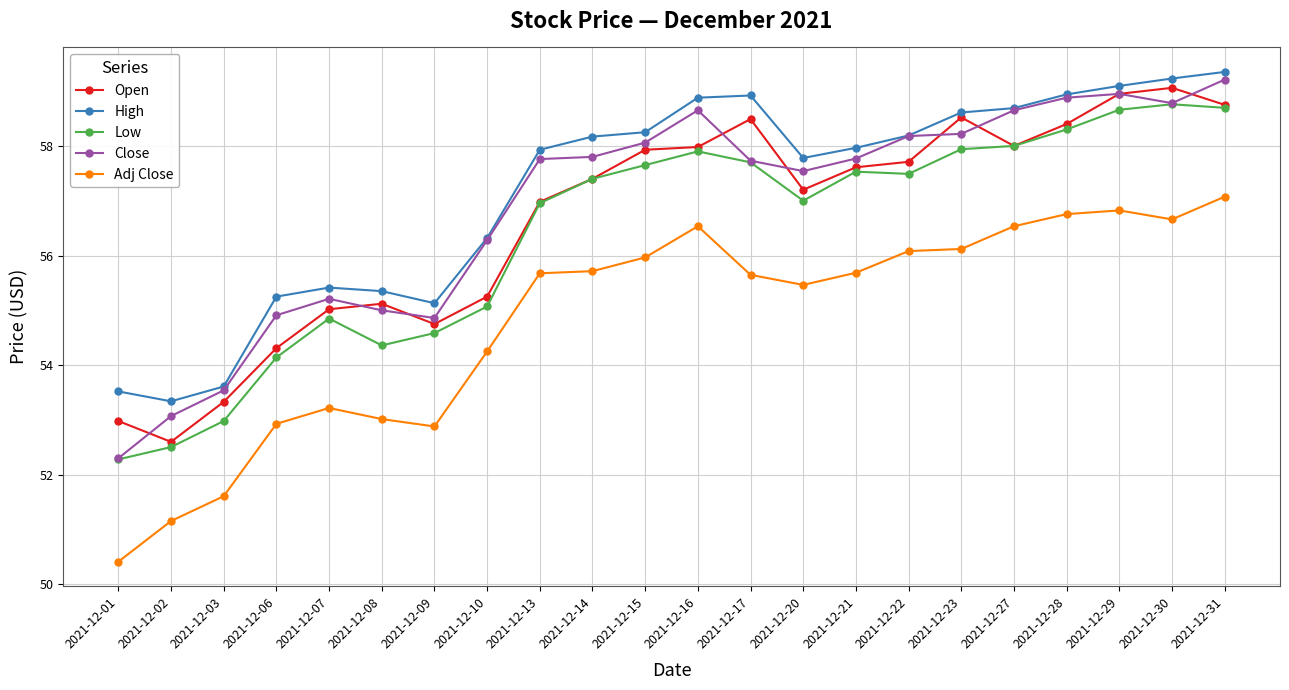

Rank the series at 2021-12-23 from highest to lowest value.

High, Open, Close, Low, Adj Close